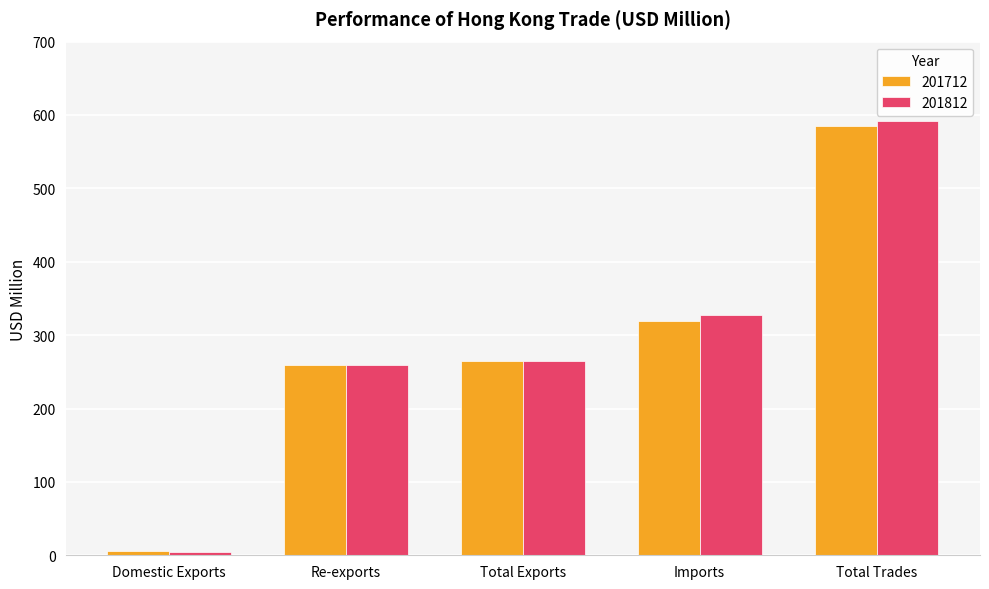

Which series has the widest spread of values?

201812